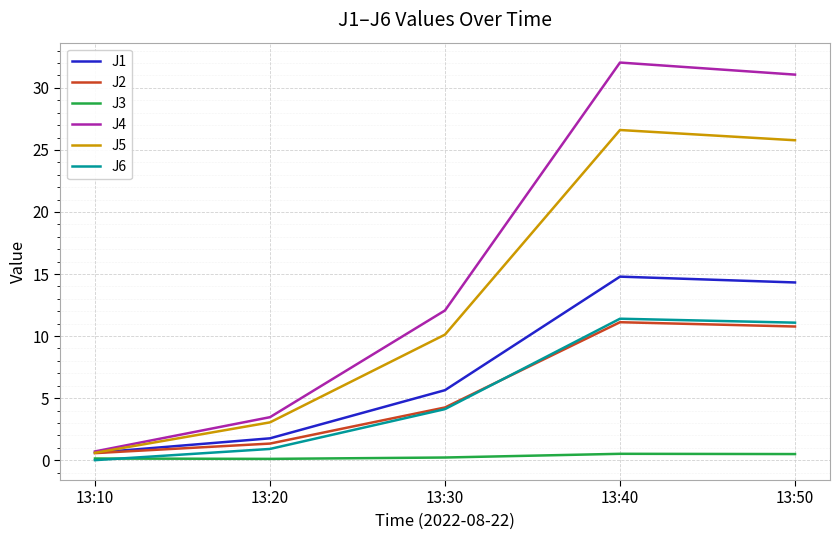

Which category has the lowest value in the J4 series?

13:10